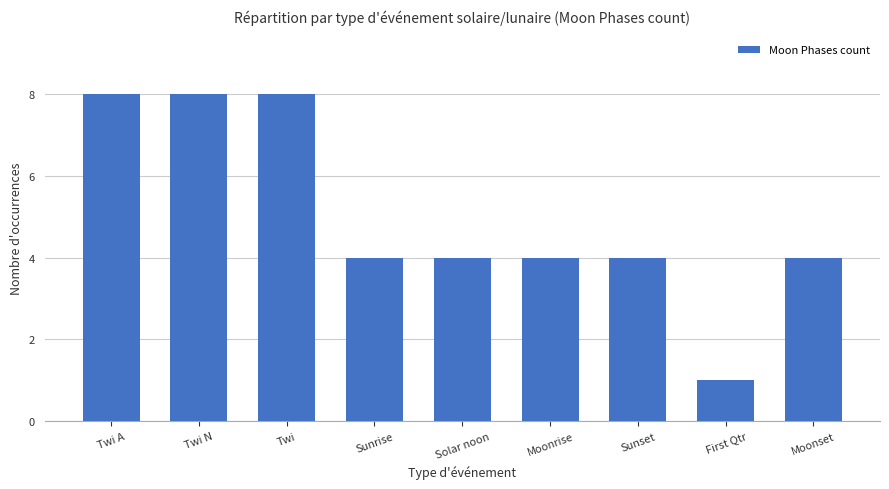

Between First Qtr and Twi A, which is larger?

Twi A